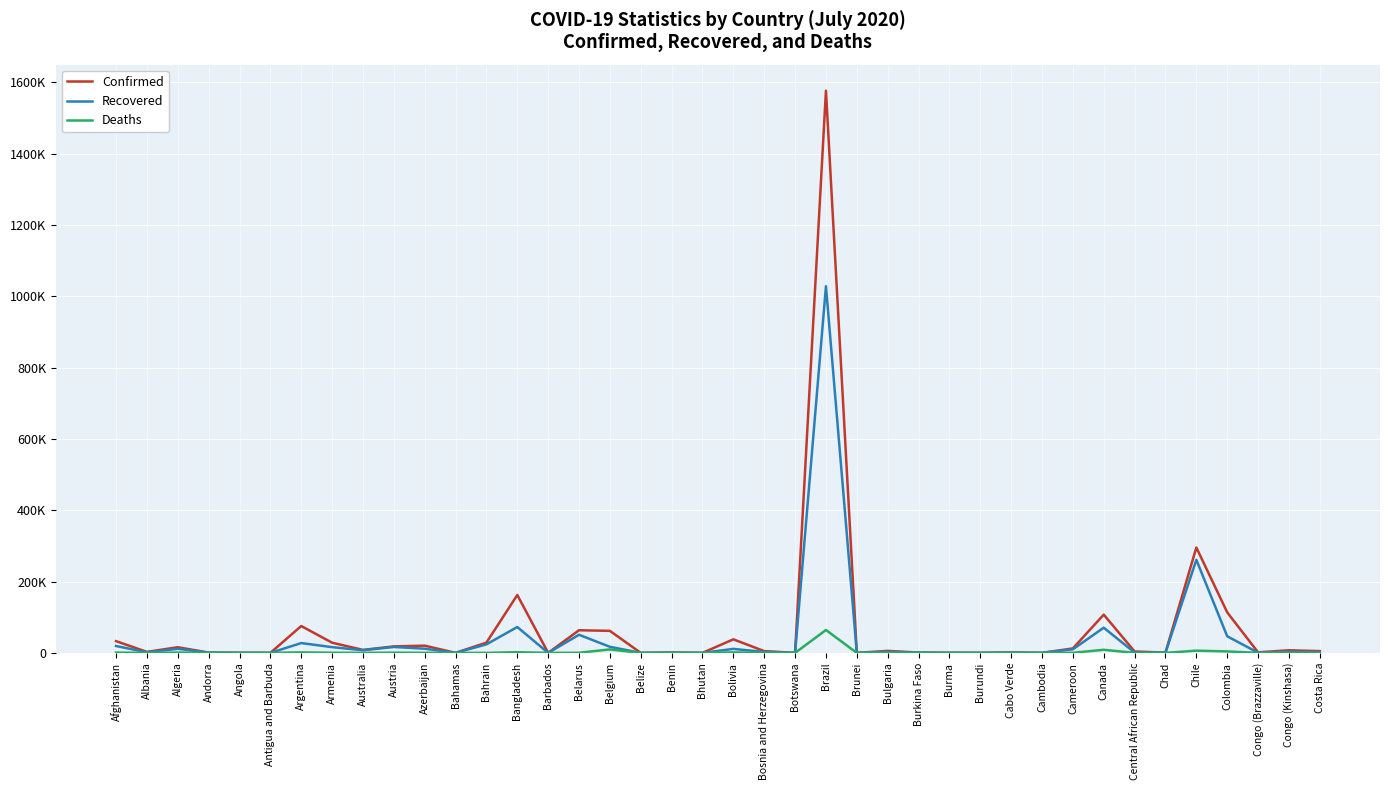

List the labels in order of Deaths value, smallest first.

Bhutan, Cambodia, Botswana, Burundi, Belize, Antigua and Barbuda, Brunei, Burma, Barbados, Bahamas, Cabo Verde, Angola, Costa Rica, Benin, Congo (Brazzaville), Central African Republic, Andorra, Burkina Faso, Chad, Albania, Bahrain, Australia, Congo (Kinshasa), Bosnia and Herzegovina, Bulgaria, Azerbaijan, Cameroon, Belarus, Armenia, Austria, Afghanistan, Algeria, Bolivia, Argentina, Bangladesh, Colombia, Chile, Canada, Belgium, Brazil